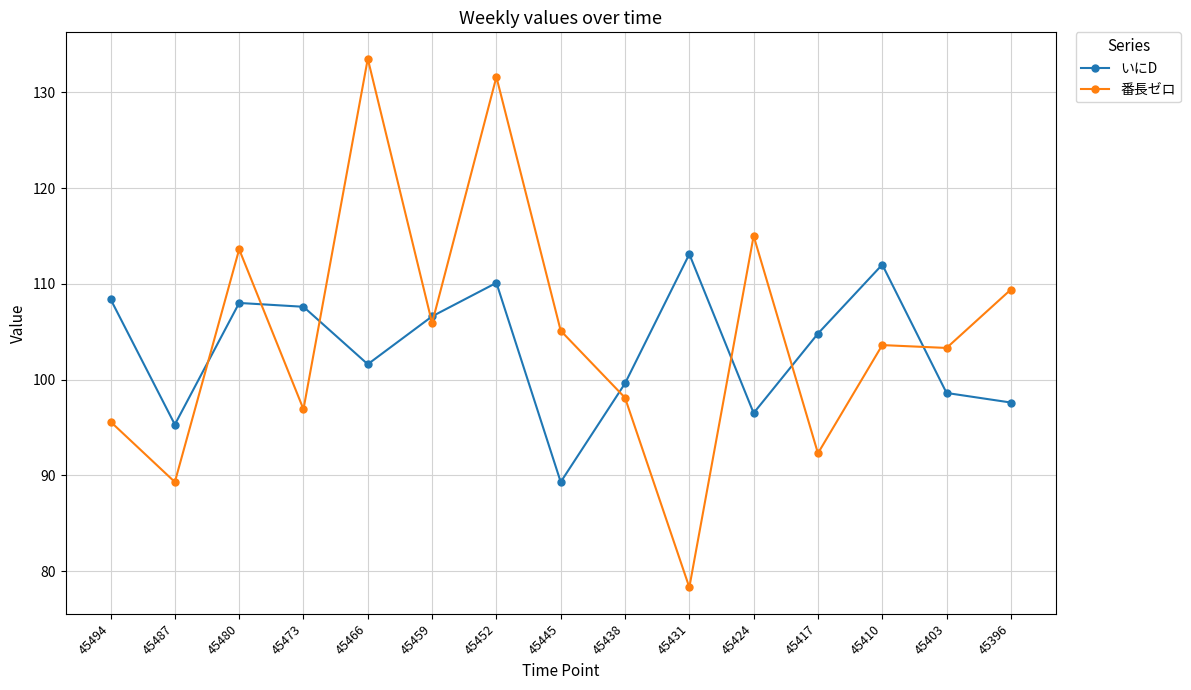

Which label corresponds to the smallest value in the chart?

45431